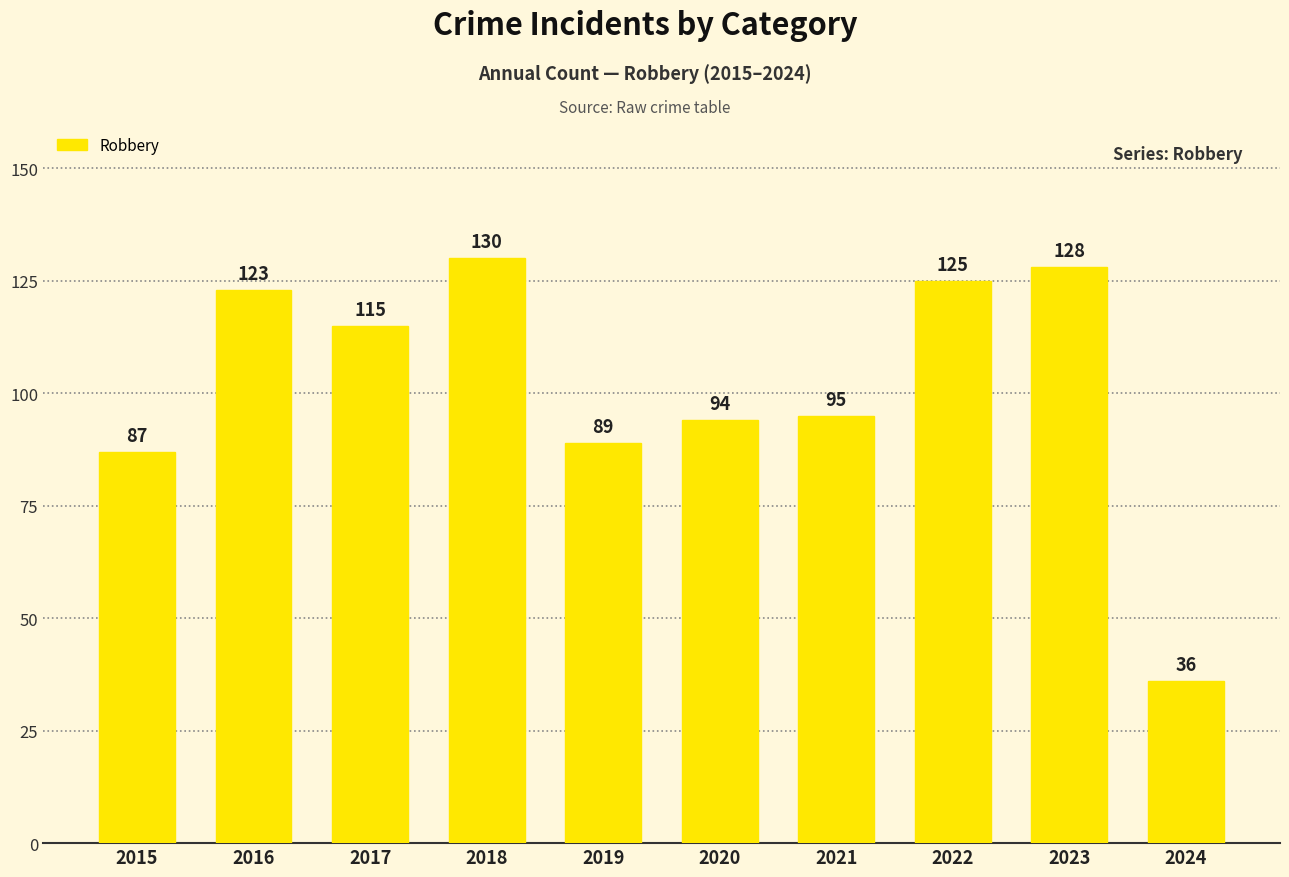

Reading left to right, list all the values displayed in this chart.

87	123	115	130	89	94	95	125	128	36